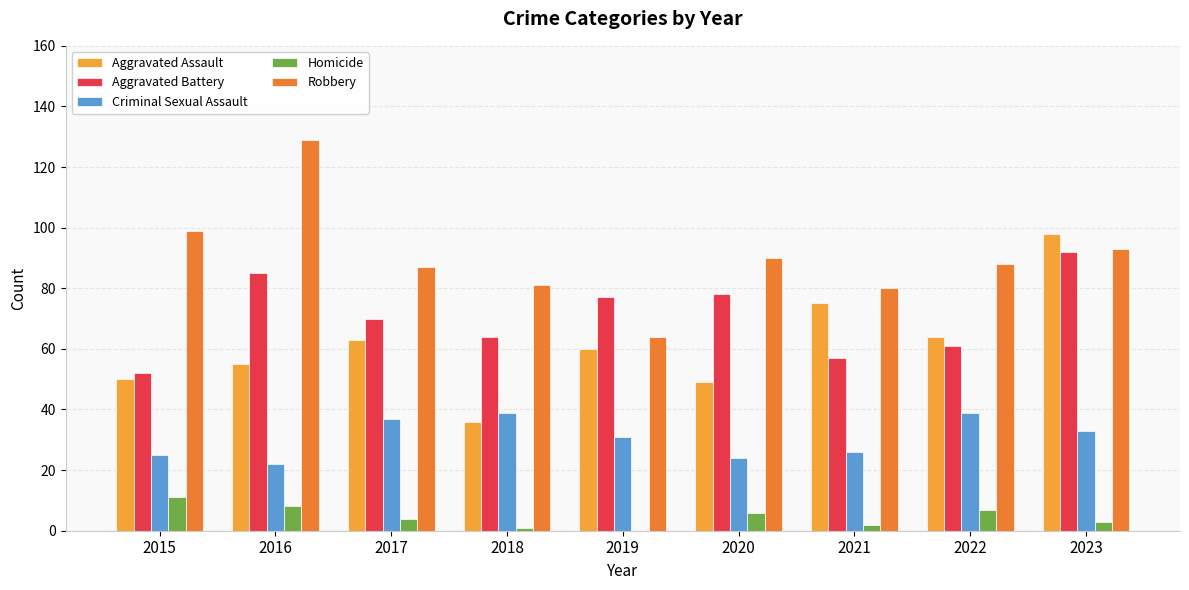

How many distinct data groups are displayed?

5